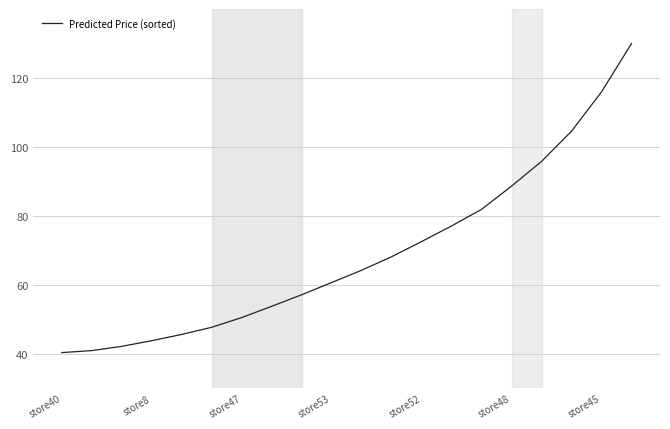

What is the smallest value displayed?

40.4